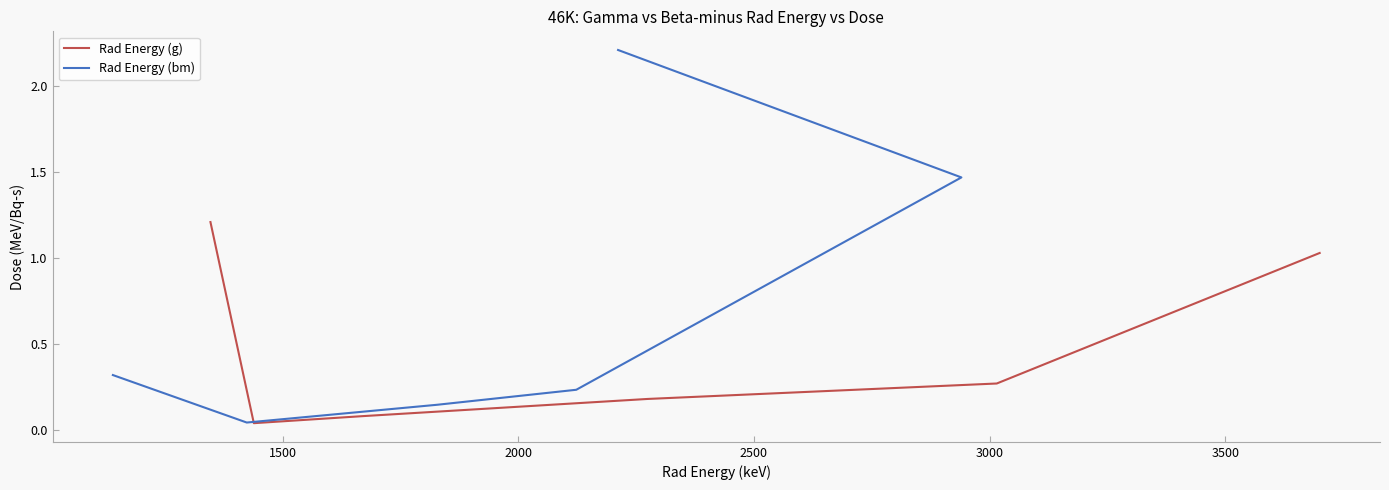

What is the value of the Rad Energy (g) point at the 5th from the left?

0.3